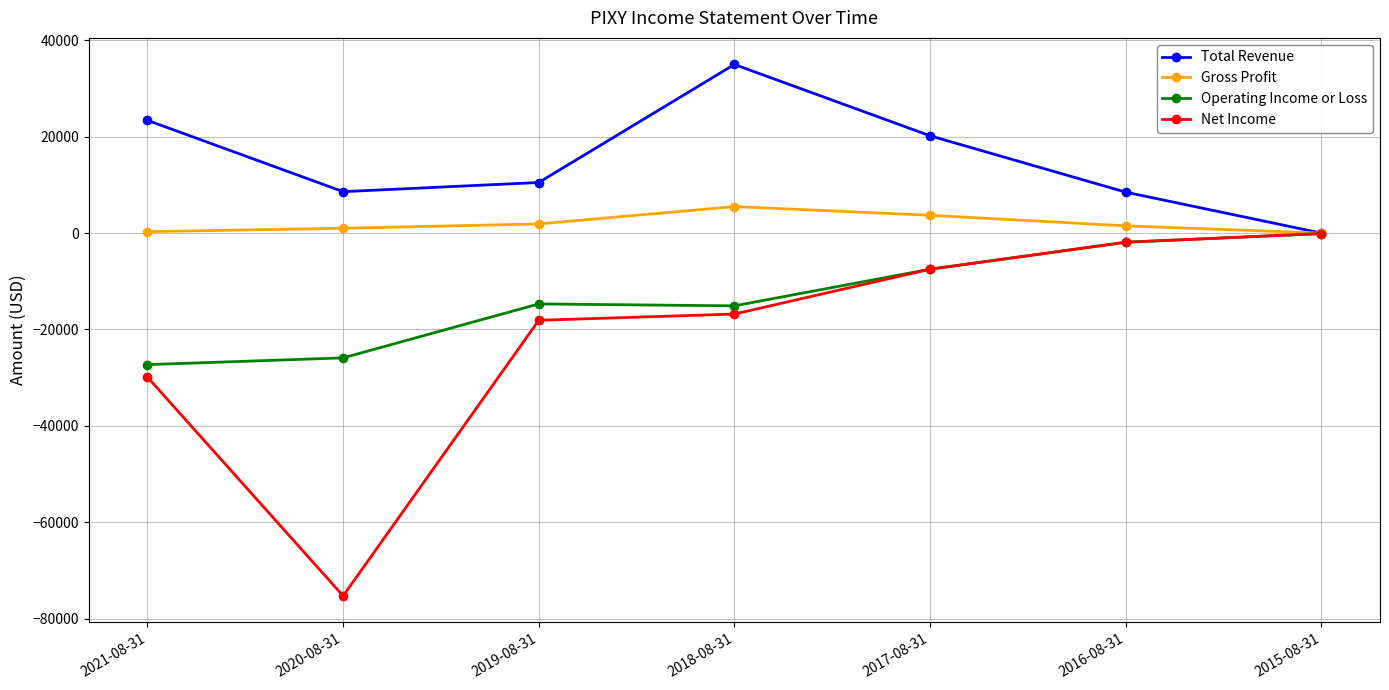

Which series changed the most between 2018-08-31 and 2017-08-31?

Total Revenue